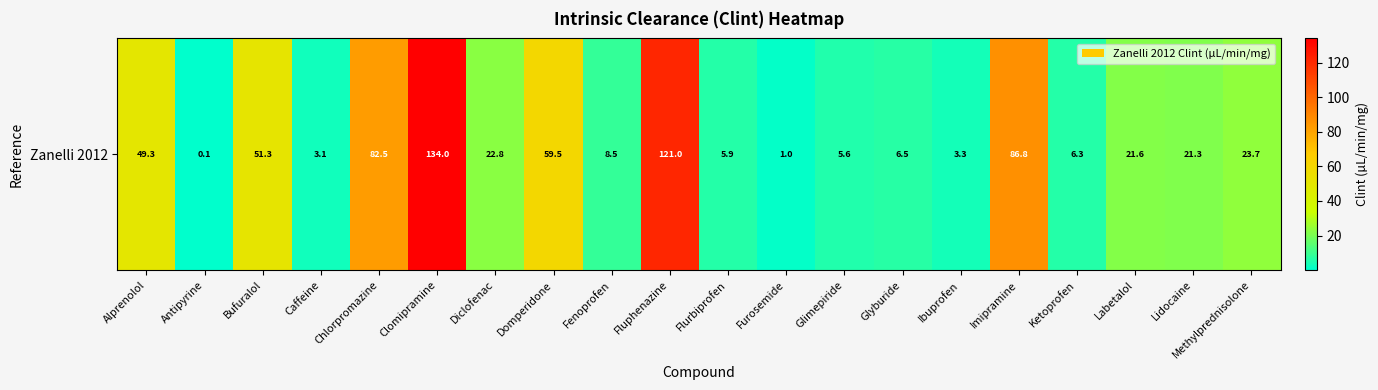

At which category does the chart reach its minimum across all series?

Antipyrine